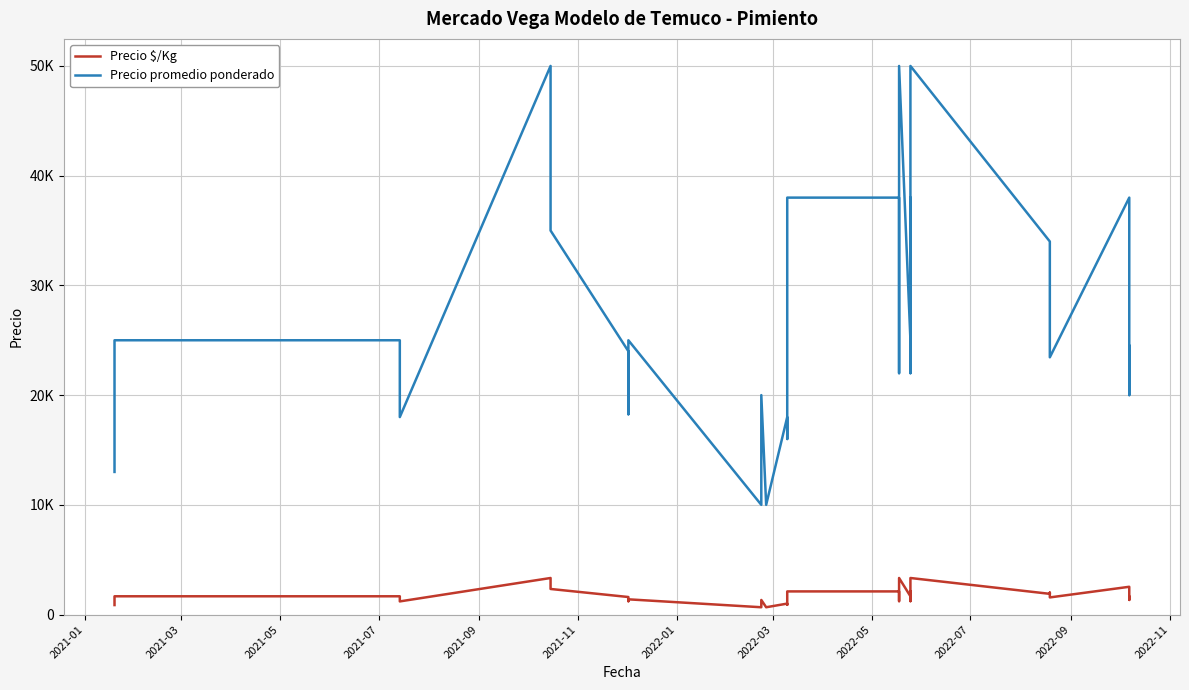

The value of Precio promedio ponderado at 19 is 54988. True or false?

False